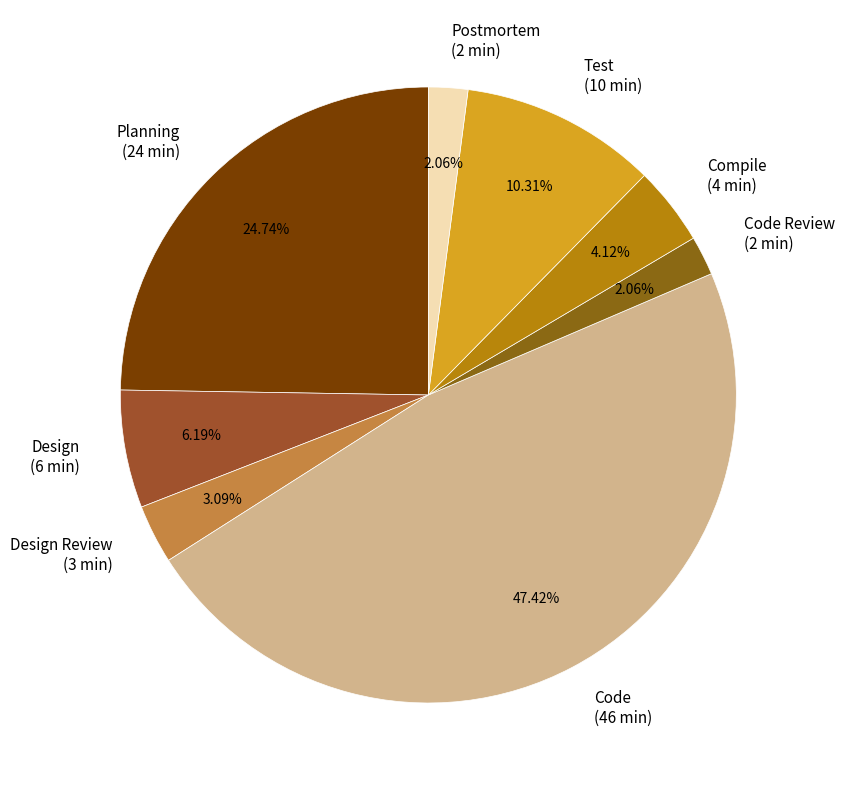

To the nearest percent, what percentage of the pie is Test?

10%